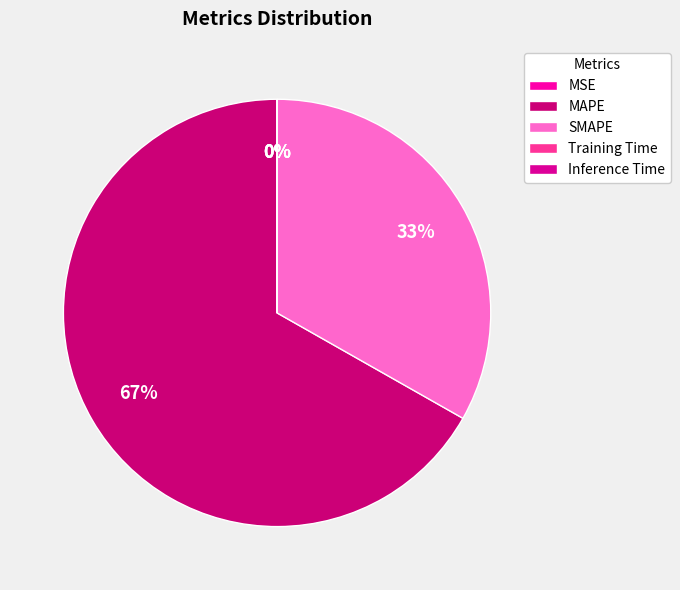

Is it true that MSE is 0% of the pie?

True